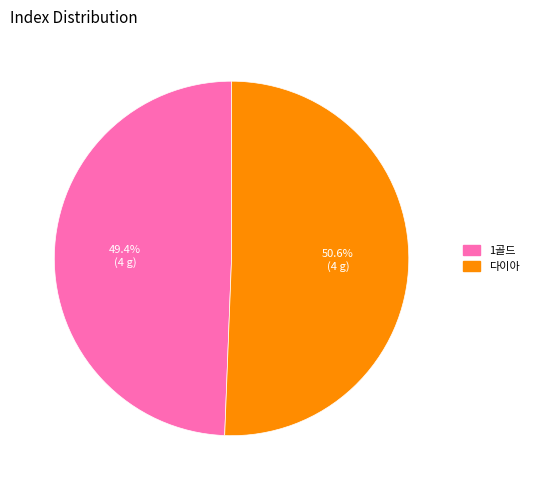

How many slices are in this pie chart?

2